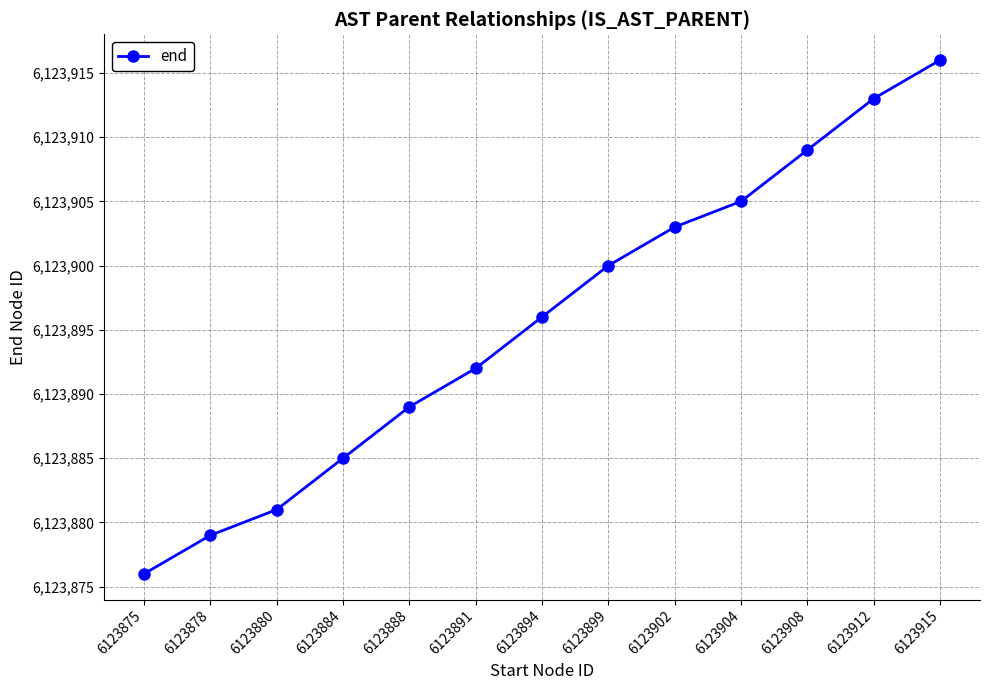

List the labels in order of value, largest first.

6123915, 6123912, 6123908, 6123904, 6123902, 6123899, 6123894, 6123891, 6123888, 6123884, 6123880, 6123878, 6123875